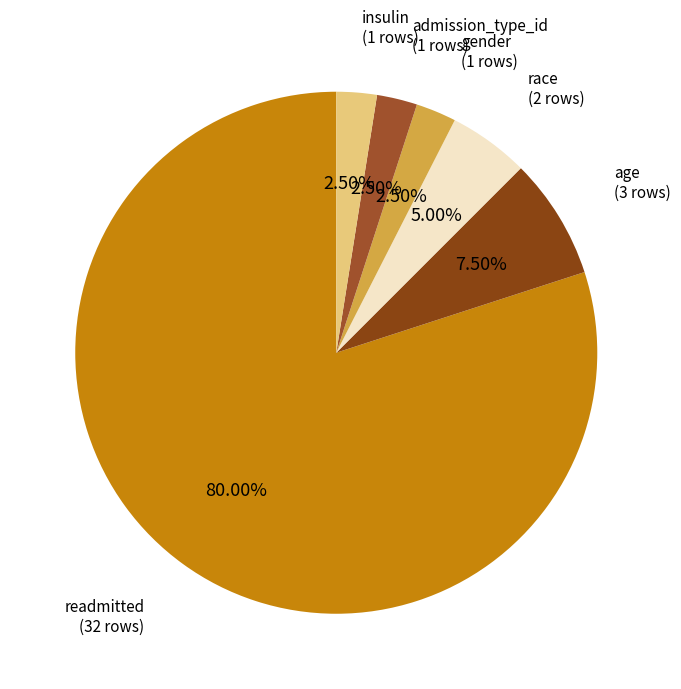

How many slices are in this pie chart?

6